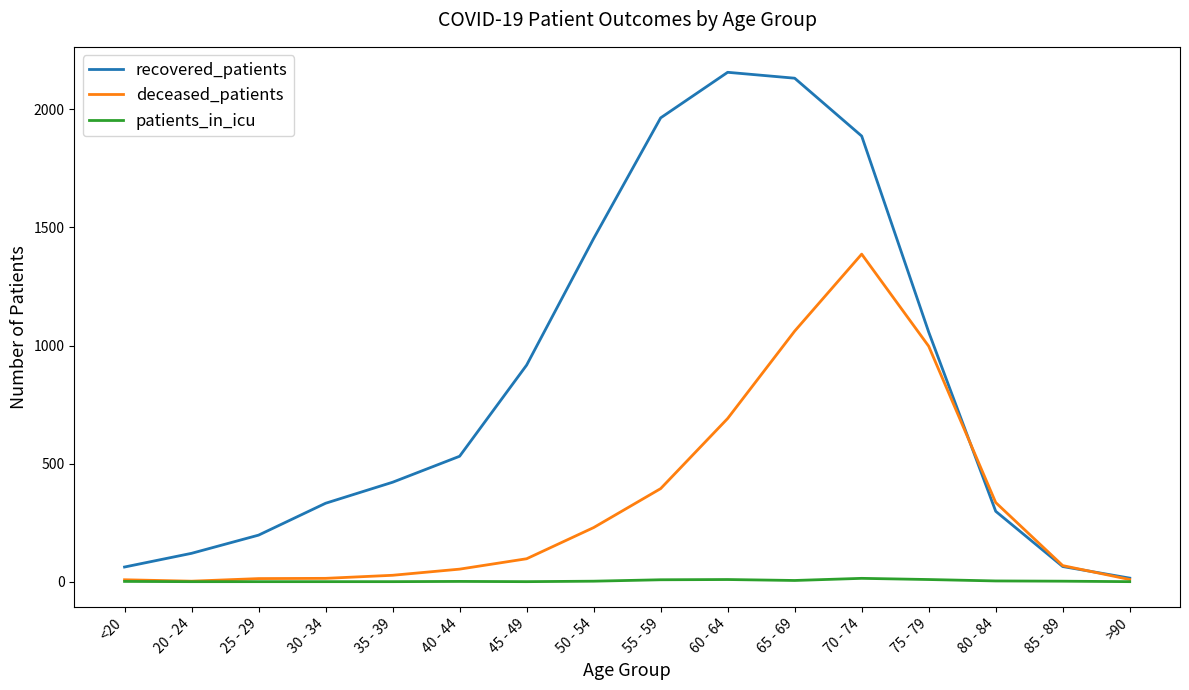

Between which two adjacent categories do deceased_patients and recovered_patients first intersect?

75 - 79 and 80 - 84